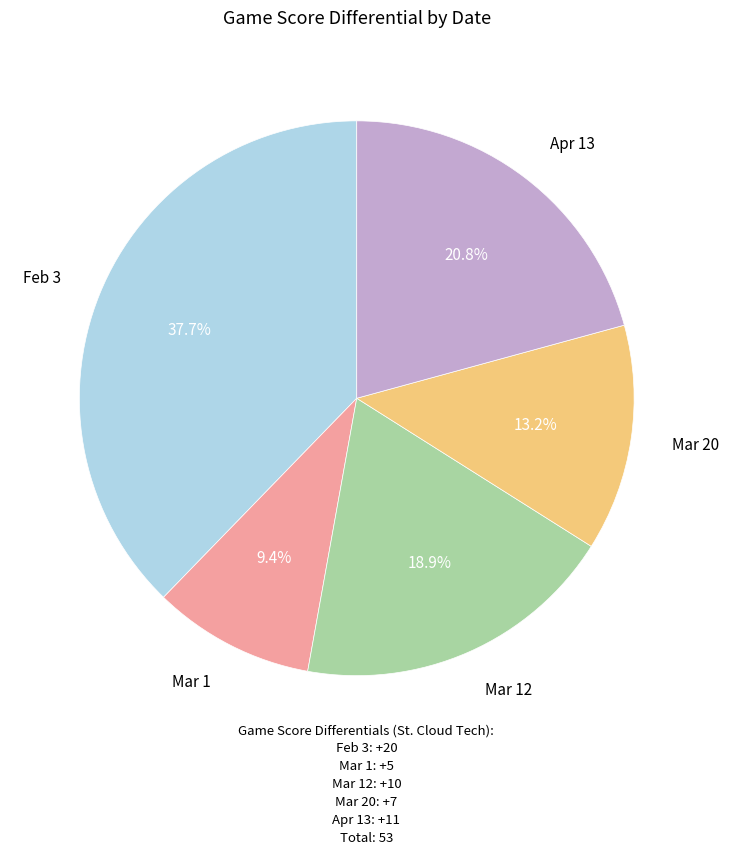

Does any single category account for the majority?

No